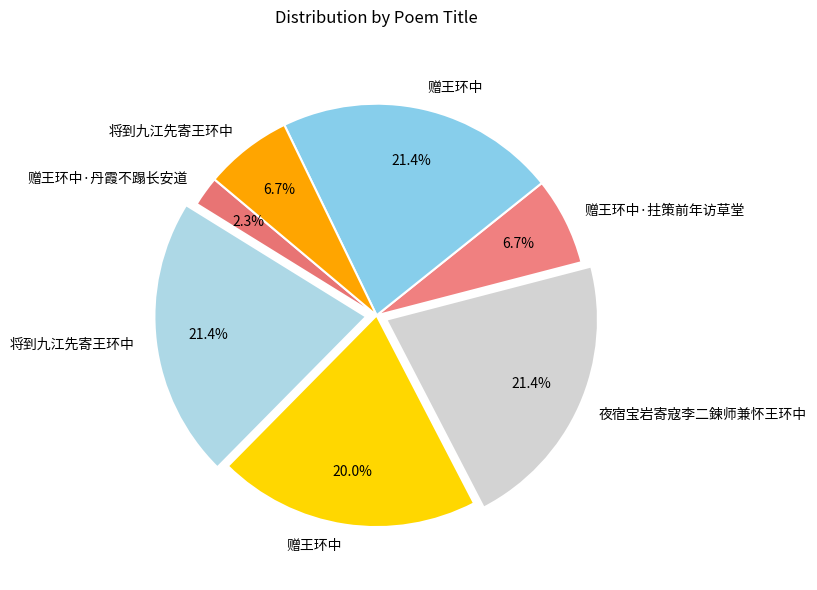

How many slices are in this pie chart?

7